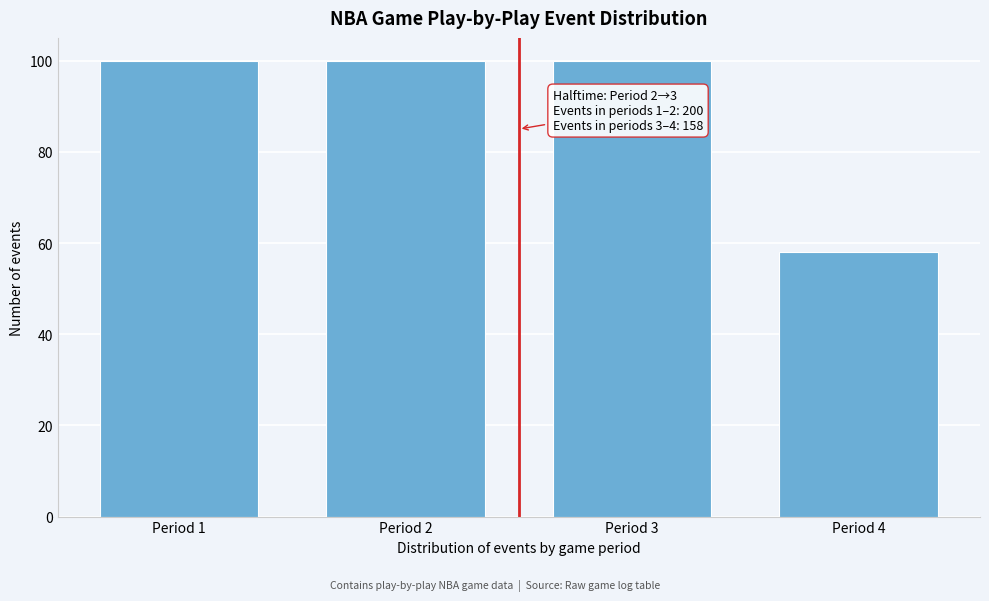

Reading left to right, transcribe all the data shown in this chart.

100	100	100	58